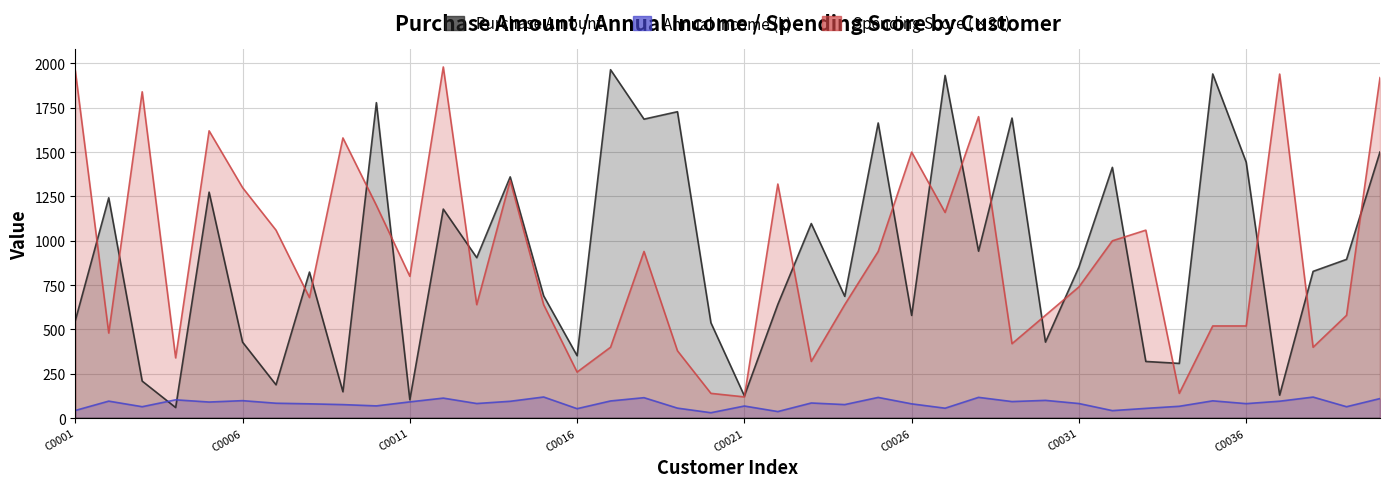

Which category has the highest value in the Purchase_Amount series?

C0017